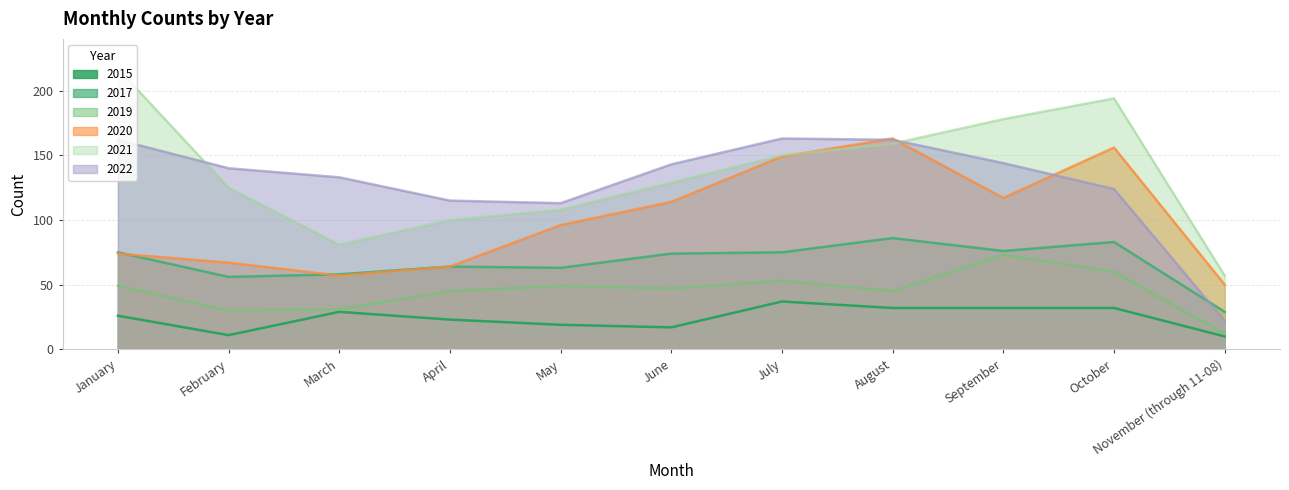

How many interior local valleys does the 2021 series have?

1